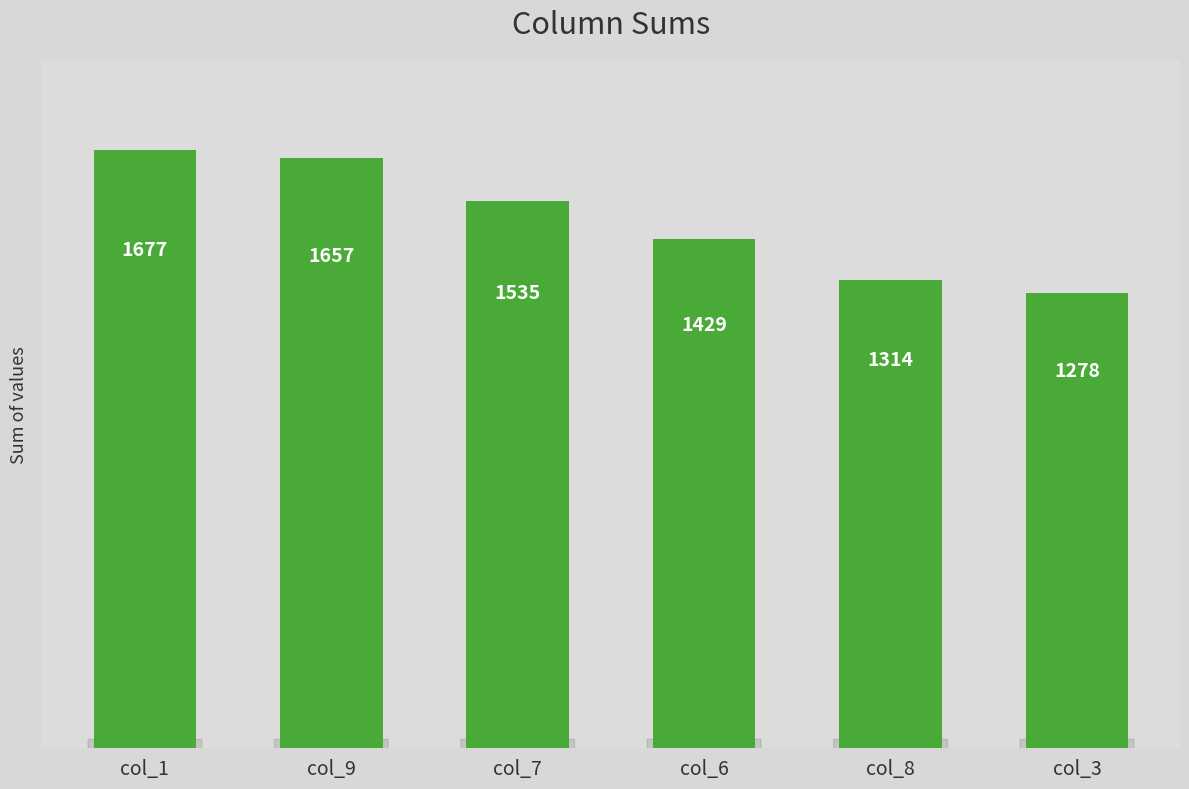

Does the chart contain any negative values?

No